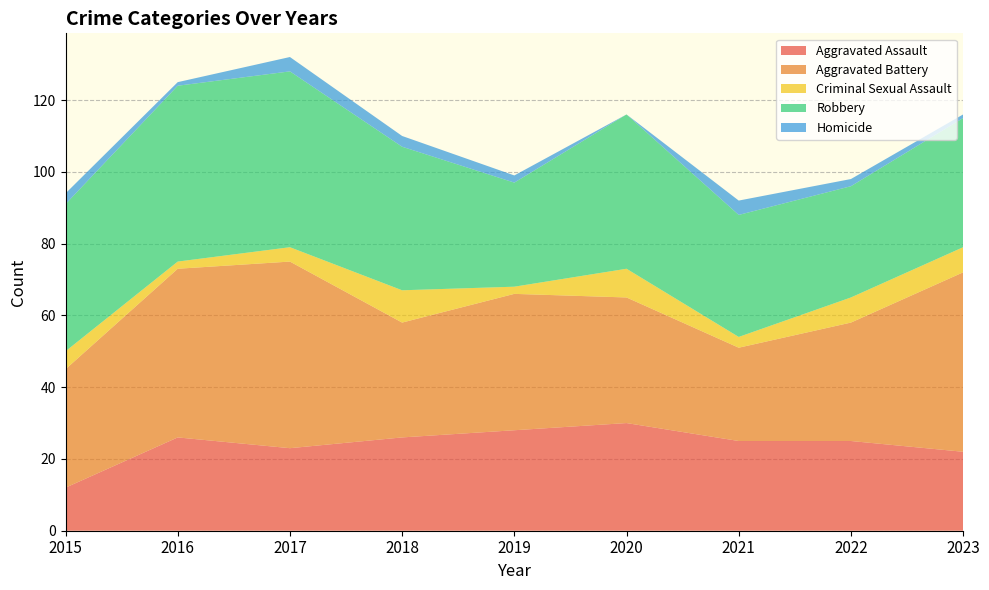

Reading left to right, extract all data points from this chart.

Aggravated Assault: 2015=12	2016=26	2017=23	2018=26	2019=28	2020=30	2021=25	2022=25	2023=22
Aggravated Battery: 2015=33	2016=47	2017=52	2018=32	2019=38	2020=35	2021=26	2022=33	2023=50
Criminal Sexual Assault: 2015=5	2016=2	2017=4	2018=9	2019=2	2020=8	2021=3	2022=7	2023=7
Robbery: 2015=41	2016=49	2017=49	2018=40	2019=29	2020=43	2021=34	2022=31	2023=36
Homicide: 2015=3	2016=1	2017=4	2018=3	2019=2	2020=0	2021=4	2022=2	2023=1